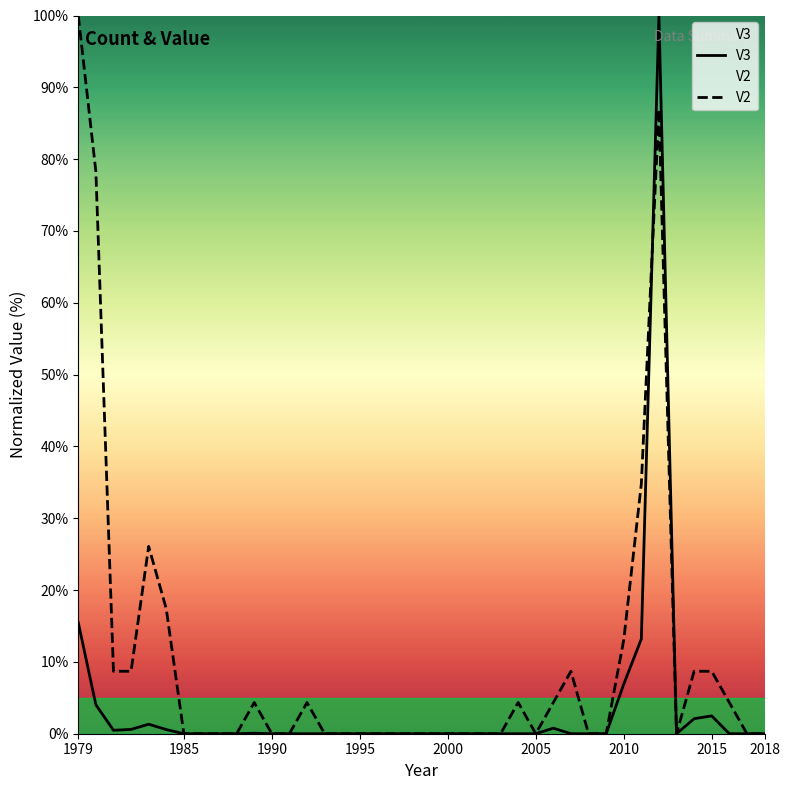

The V3 series shows 2.5 at 2015. True or false?

True